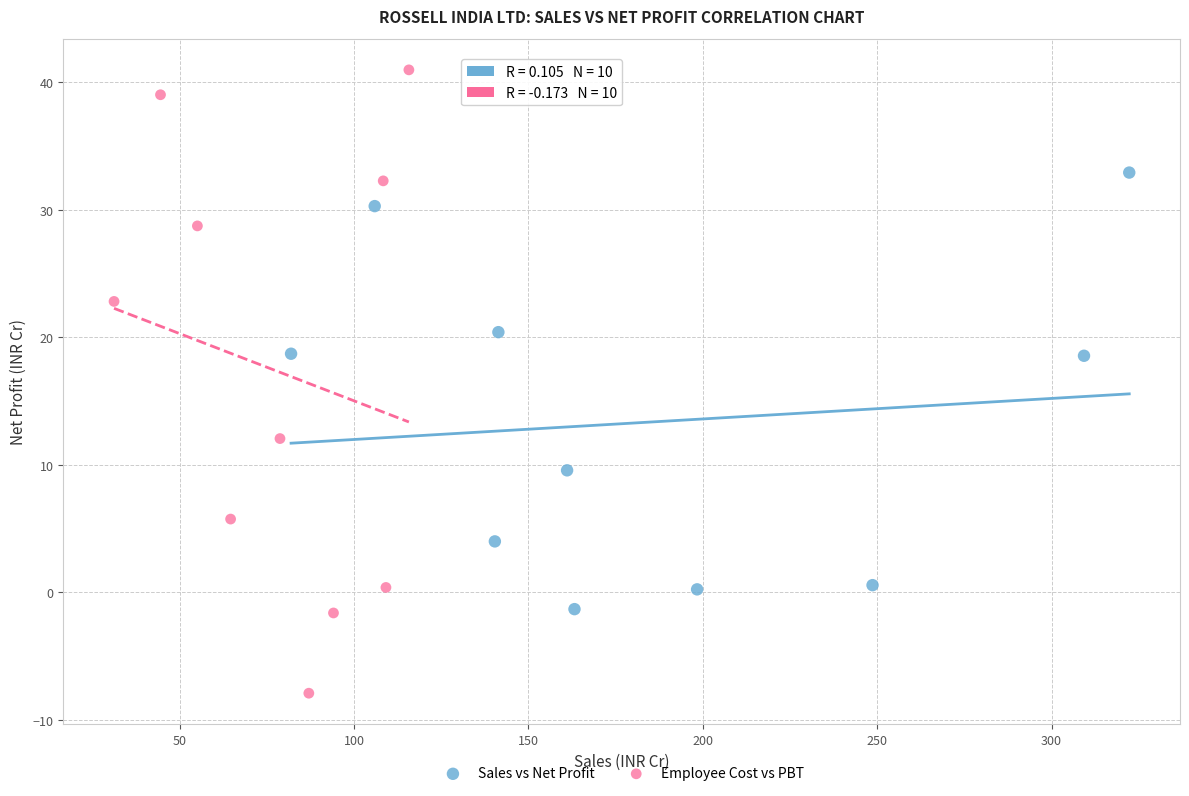

Which series contains the highest Y value?

Employee Cost vs PBT